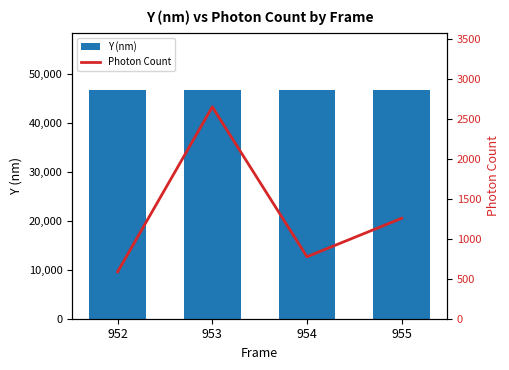

What is the minimum value for Photon Count?

586.6